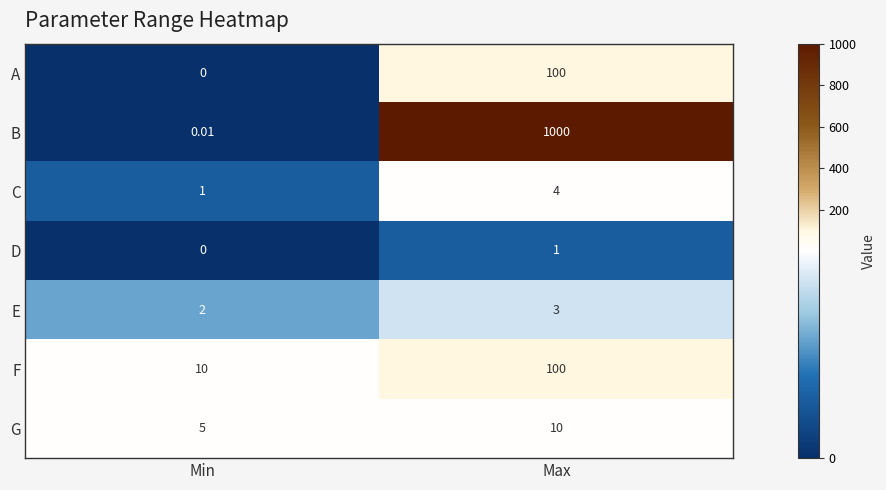

What is the total value across all series at Max?

1218.0